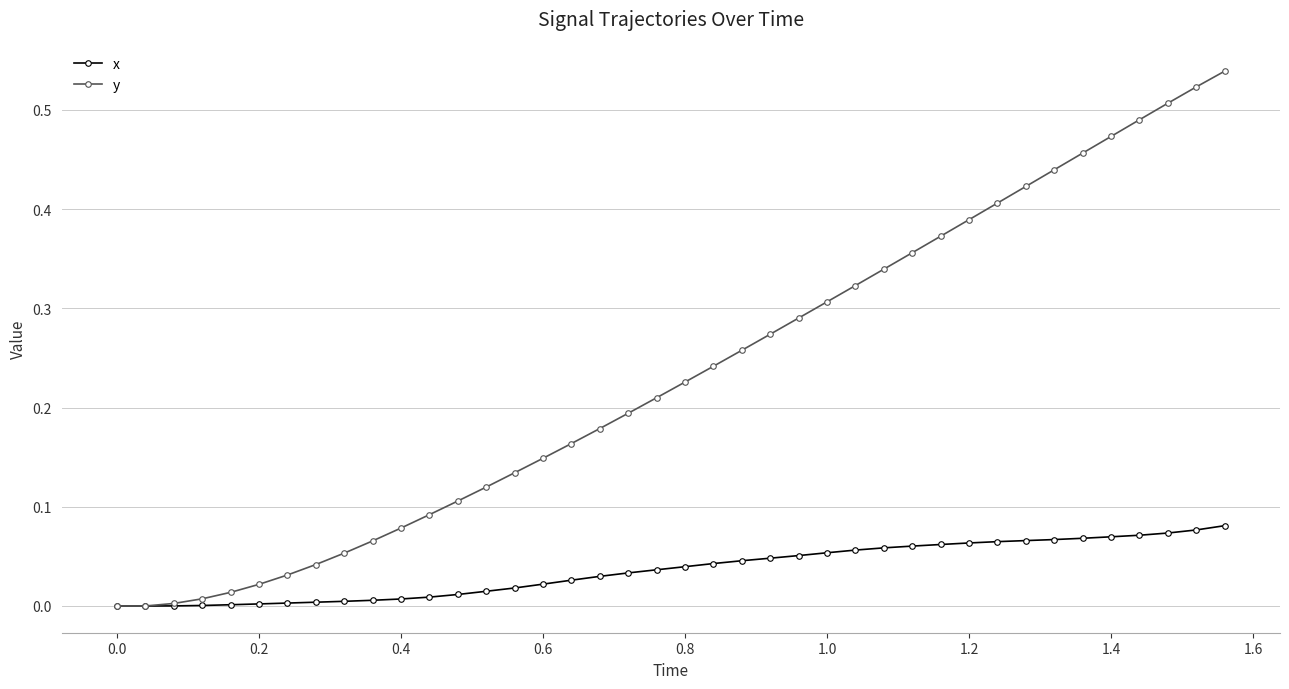

Which series has the largest total across all categories?

y